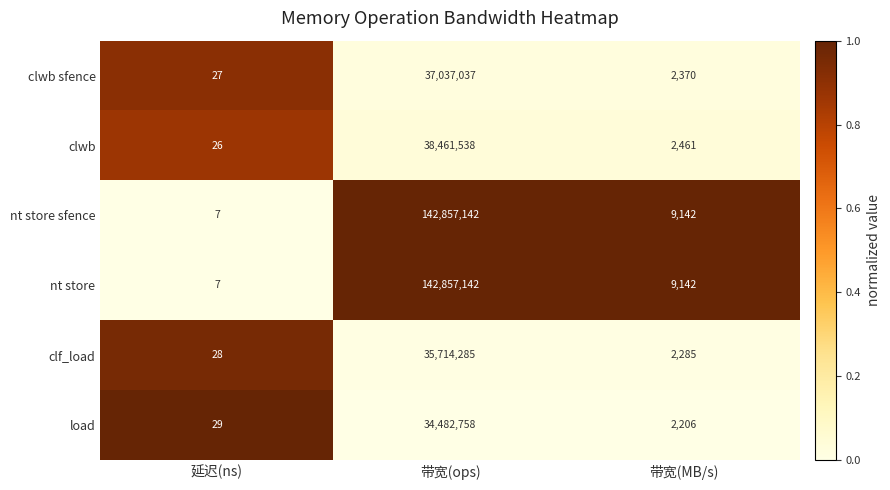

Reading right to left, transcribe all the data shown in this chart.

clwb sfence: 带宽(MB/s)=2370	带宽(ops)=37037037	延迟(ns)=27
clwb: 带宽(MB/s)=2461	带宽(ops)=38461538	延迟(ns)=26
nt store sfence: 带宽(MB/s)=9142	带宽(ops)=142857142	延迟(ns)=7
nt store: 带宽(MB/s)=9142	带宽(ops)=142857142	延迟(ns)=7
clf_load: 带宽(MB/s)=2285	带宽(ops)=35714285	延迟(ns)=28
load: 带宽(MB/s)=2206	带宽(ops)=34482758	延迟(ns)=29